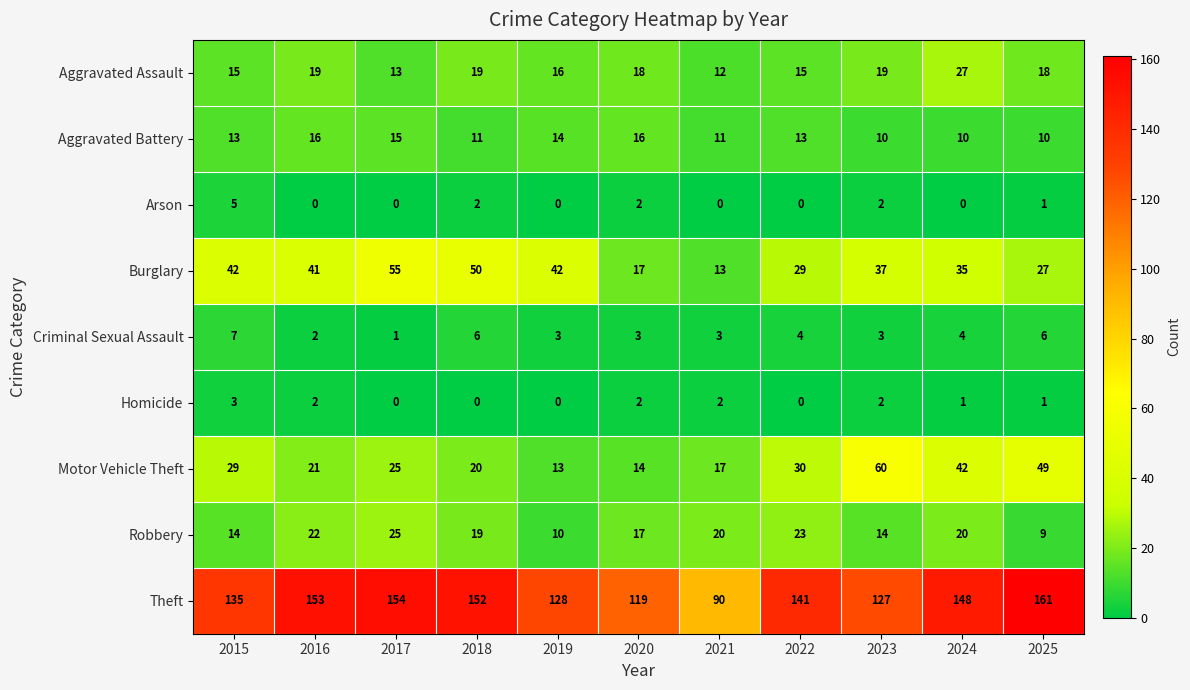

What is the spread (max minus min) of values at 2019?

128